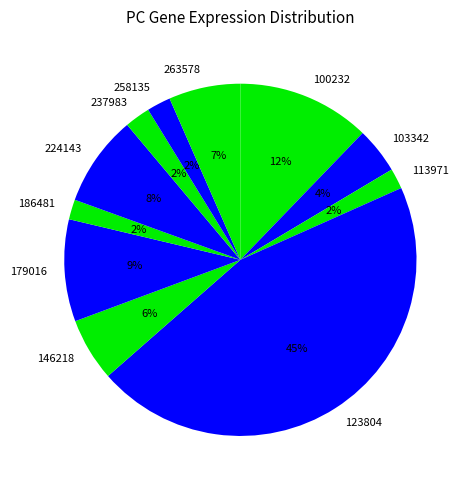

What is the largest slice in the pie chart?

123804